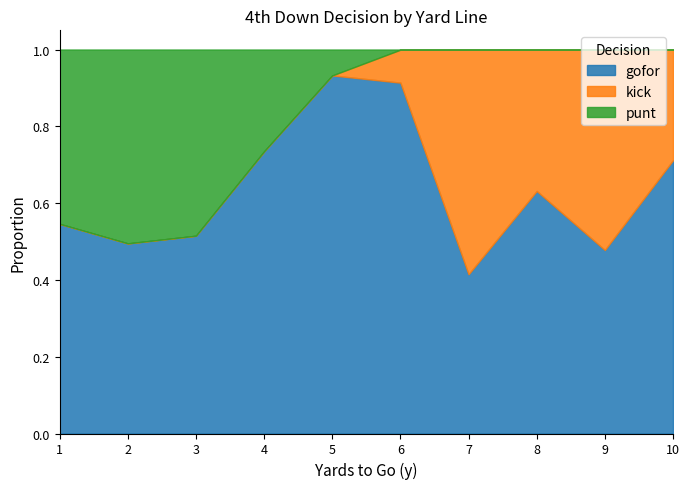

True or false: punt has more than 0 points higher than both neighbors.

True